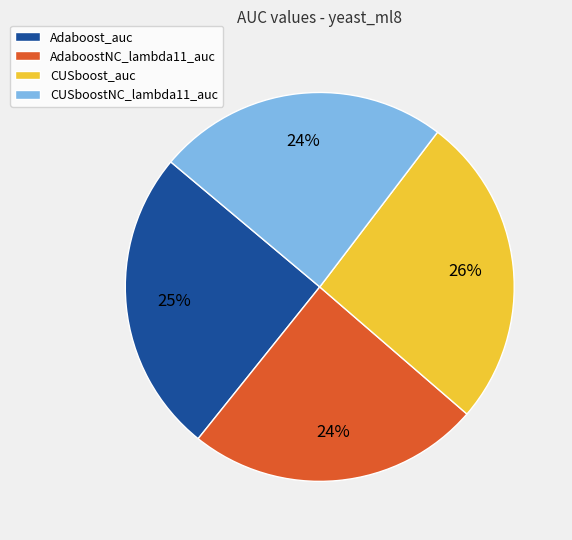

To the nearest percent, what is the difference between the largest and smallest slice percentages?

2%